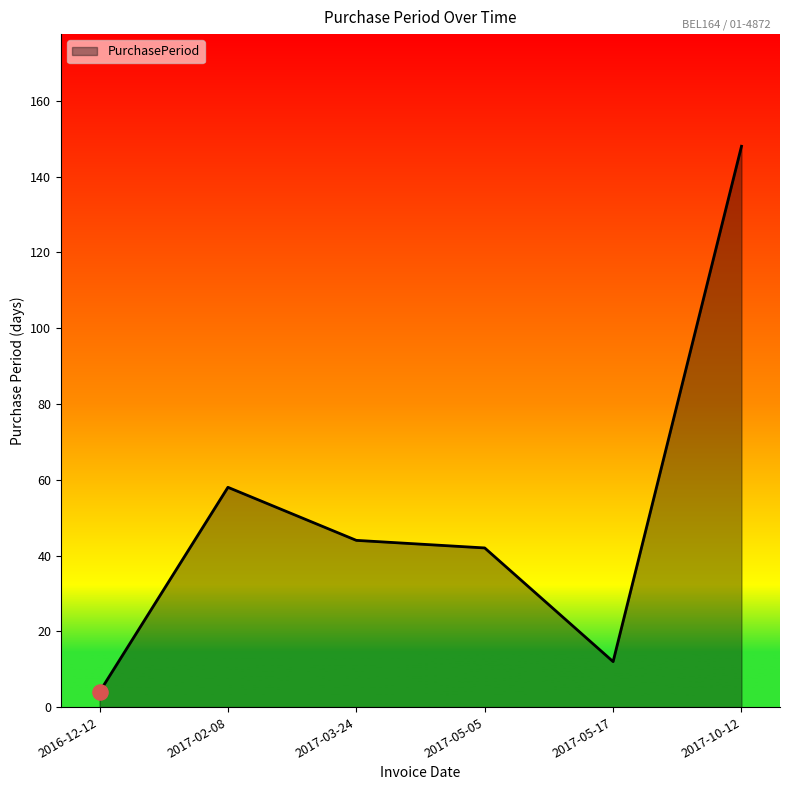

What is the ratio of the value at 2017-02-08 to the value at 2017-10-12?

0.4